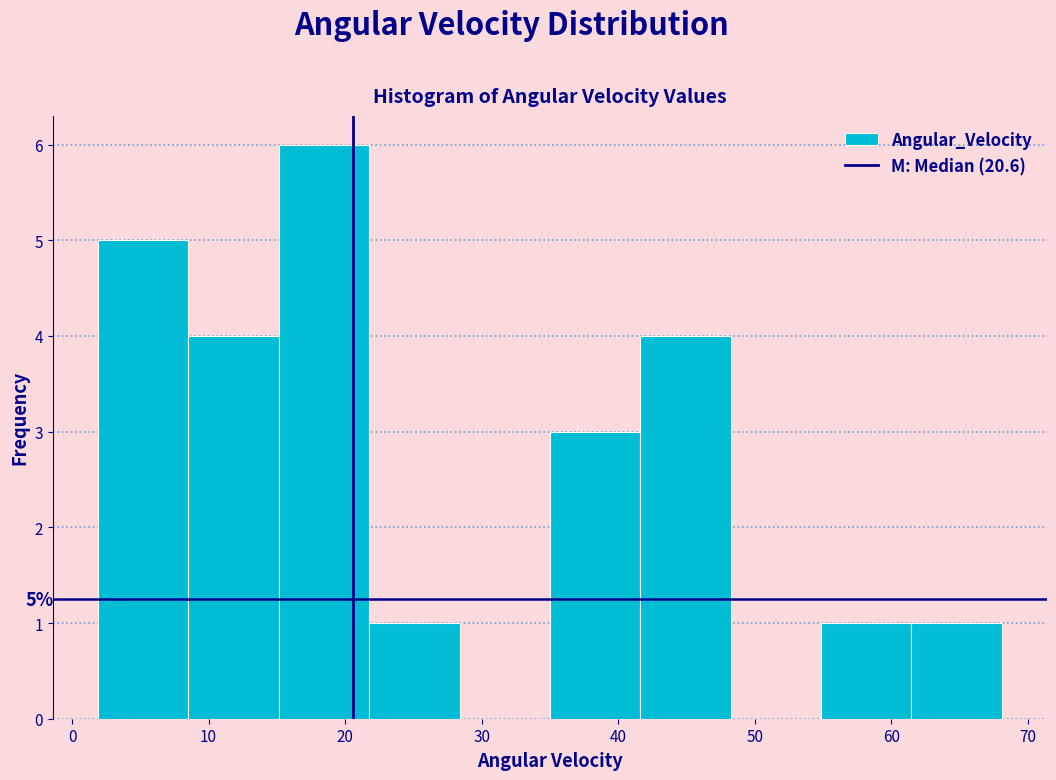

Which range on the x-axis has the tallest bar?

15 to 22